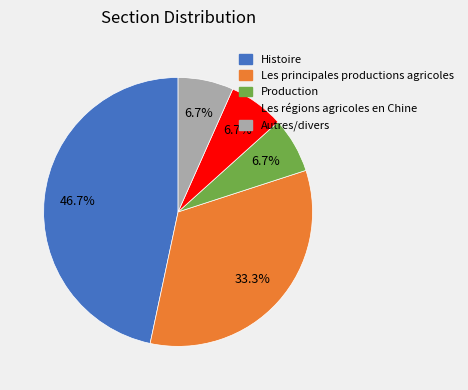

How many segments does this pie chart have?

5